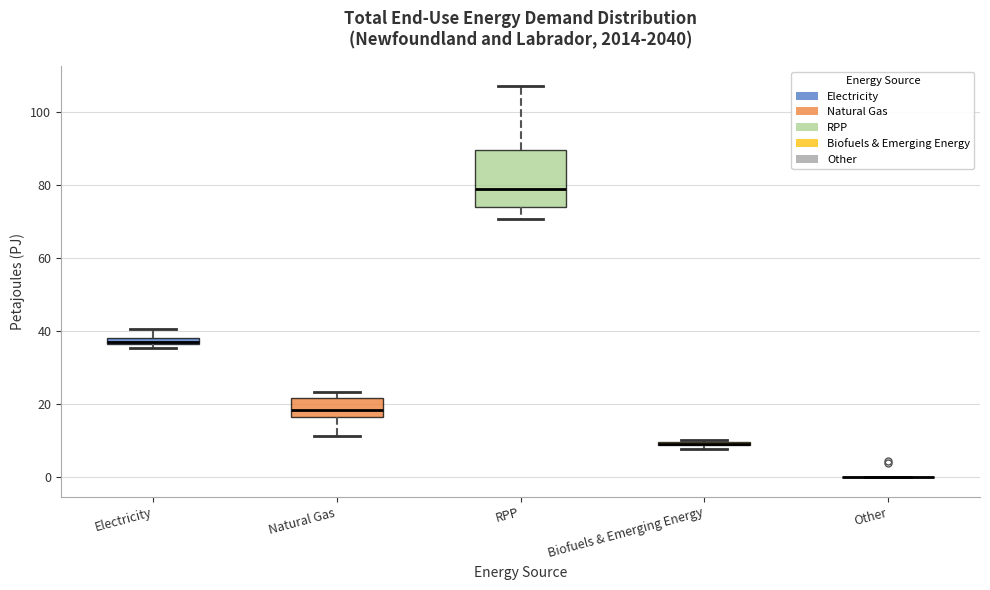

Comparing the boxes themselves (not the whiskers), which one is the tallest?

RPP